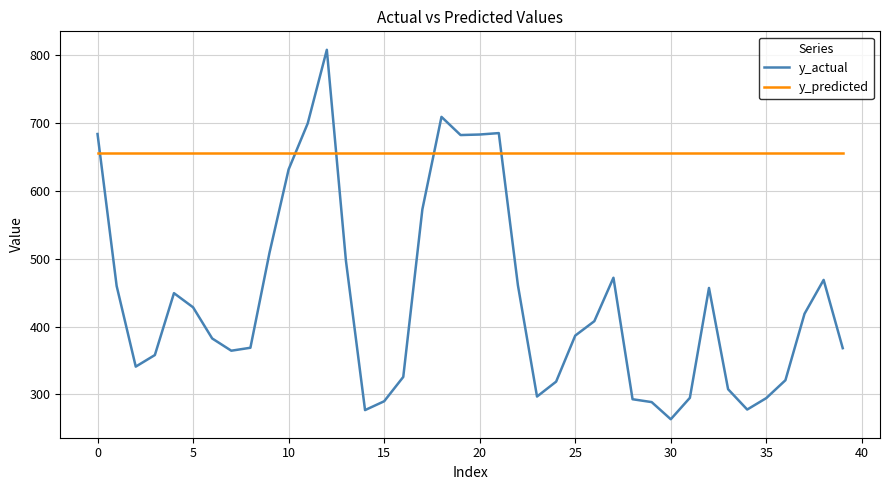

What is the minimum value shown in the chart?

263.6